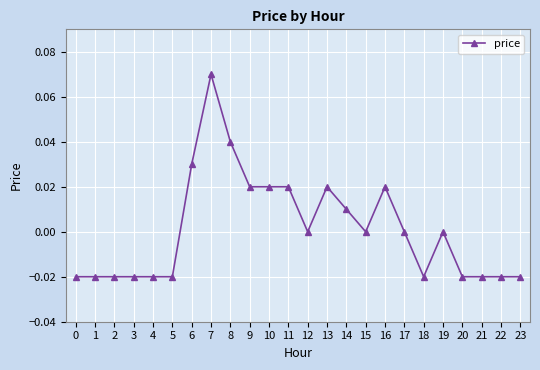

Which label corresponds to the largest value in the chart?

7